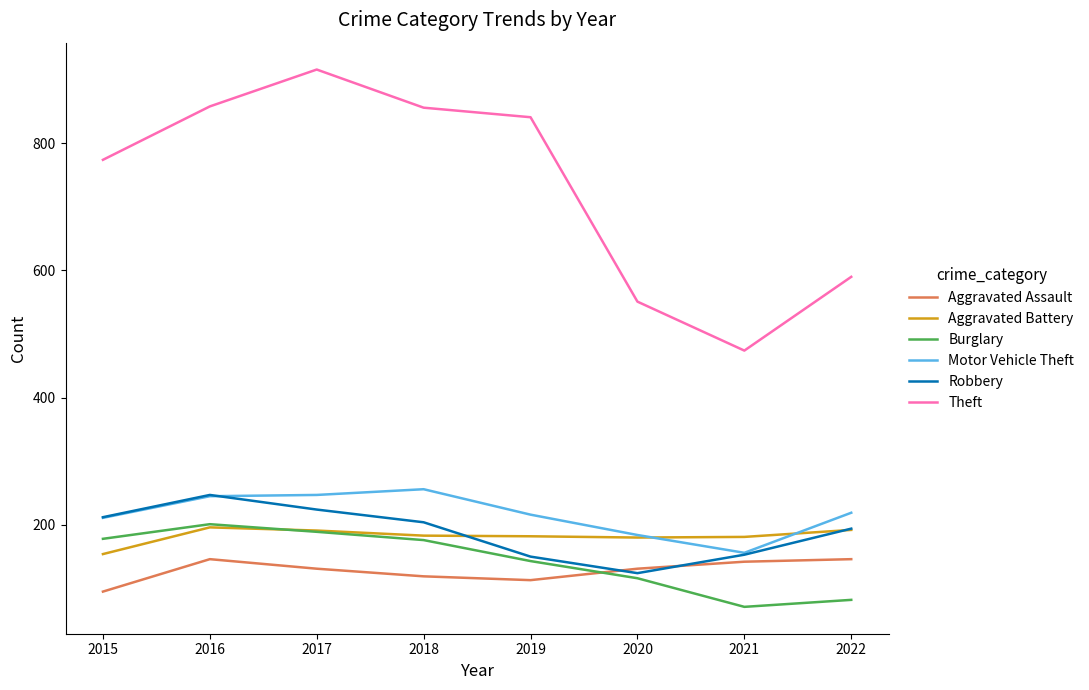

Which category has the lowest value in the Robbery series?

2020